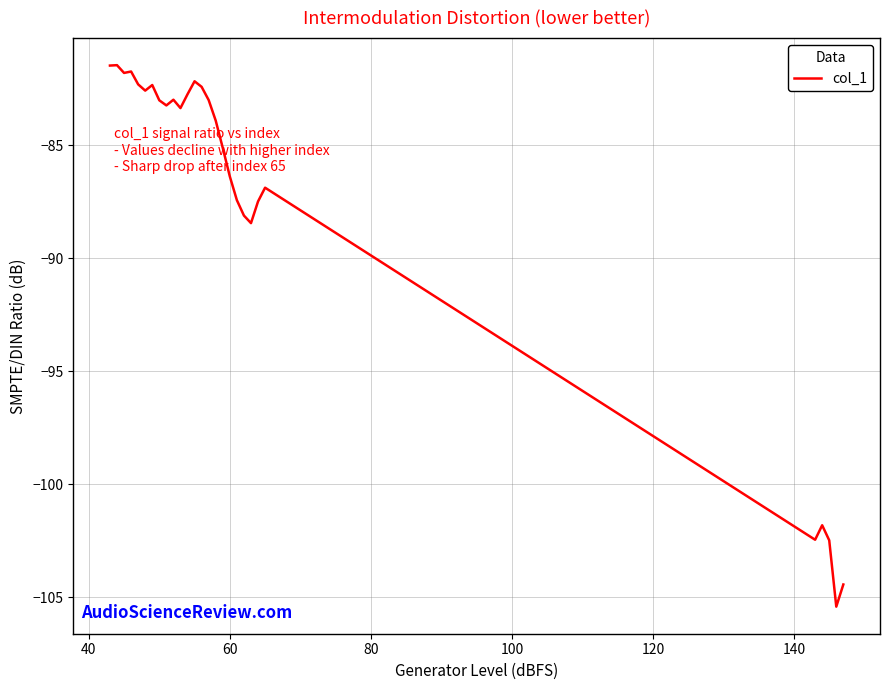

What is the difference between the maximum and minimum values?

24.0